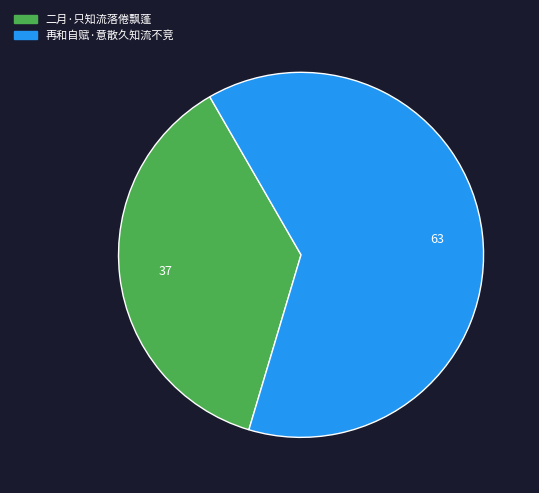

Count the number of slices in the pie.

2